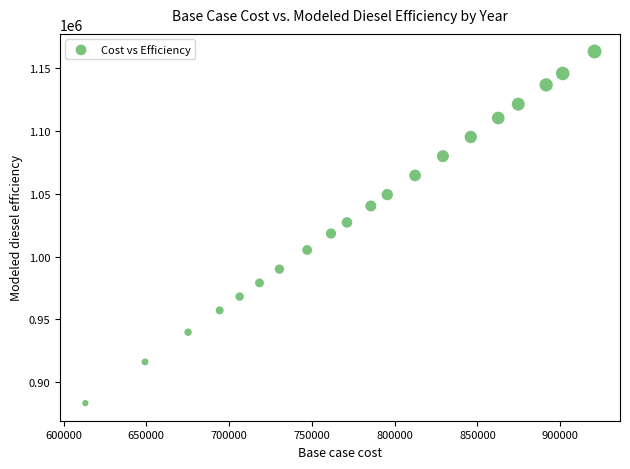

What is the range of X values (max minus min)?

307570.7